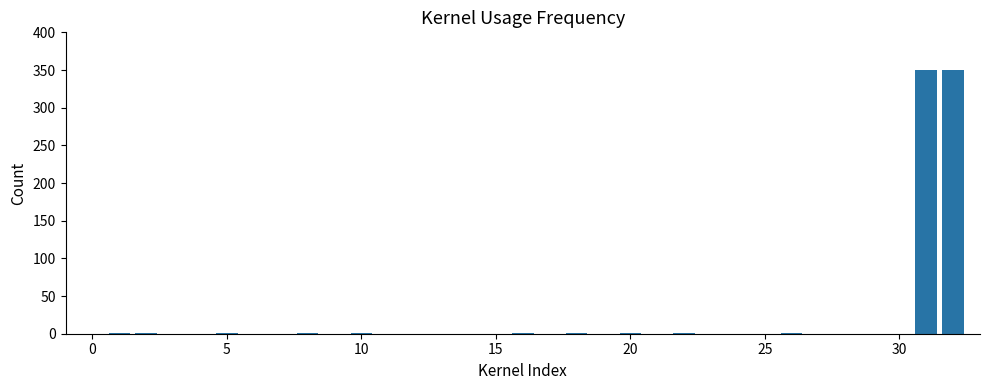

Count the number of categories in the chart.

33